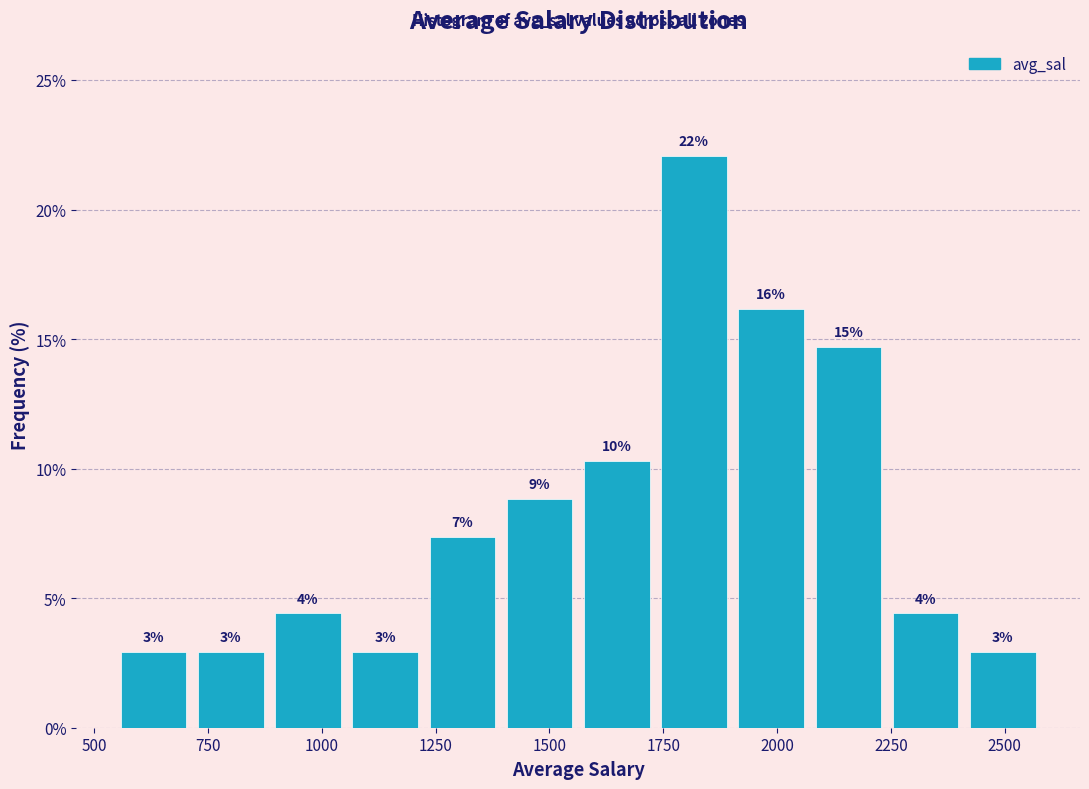

Read against the x-axis, roughly where is the centre of the tallest bar?

1800